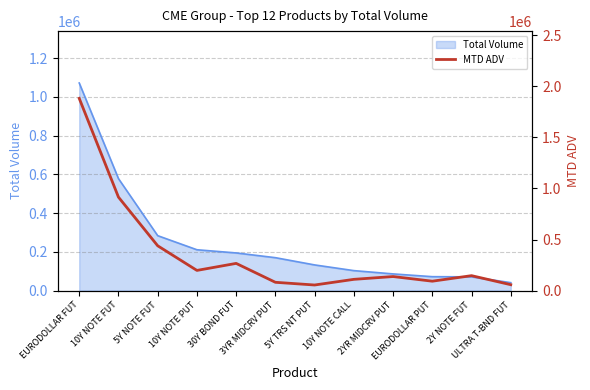

What is the smallest value displayed?

54395